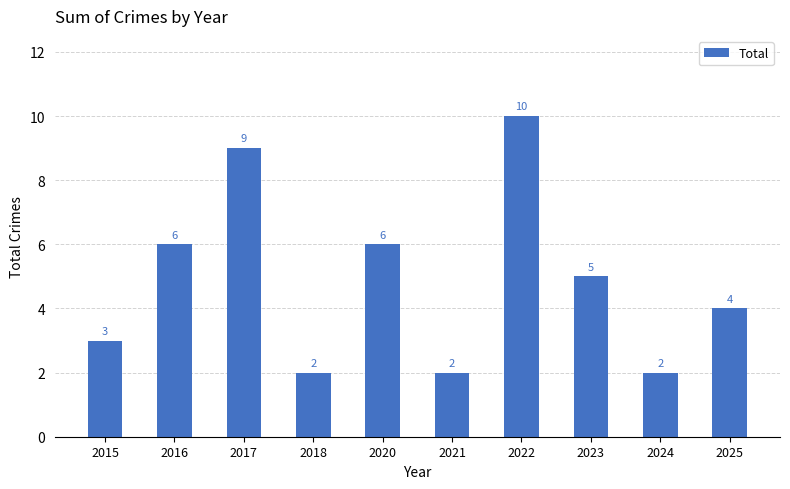

What is the value of the 6th bar from the left?

2